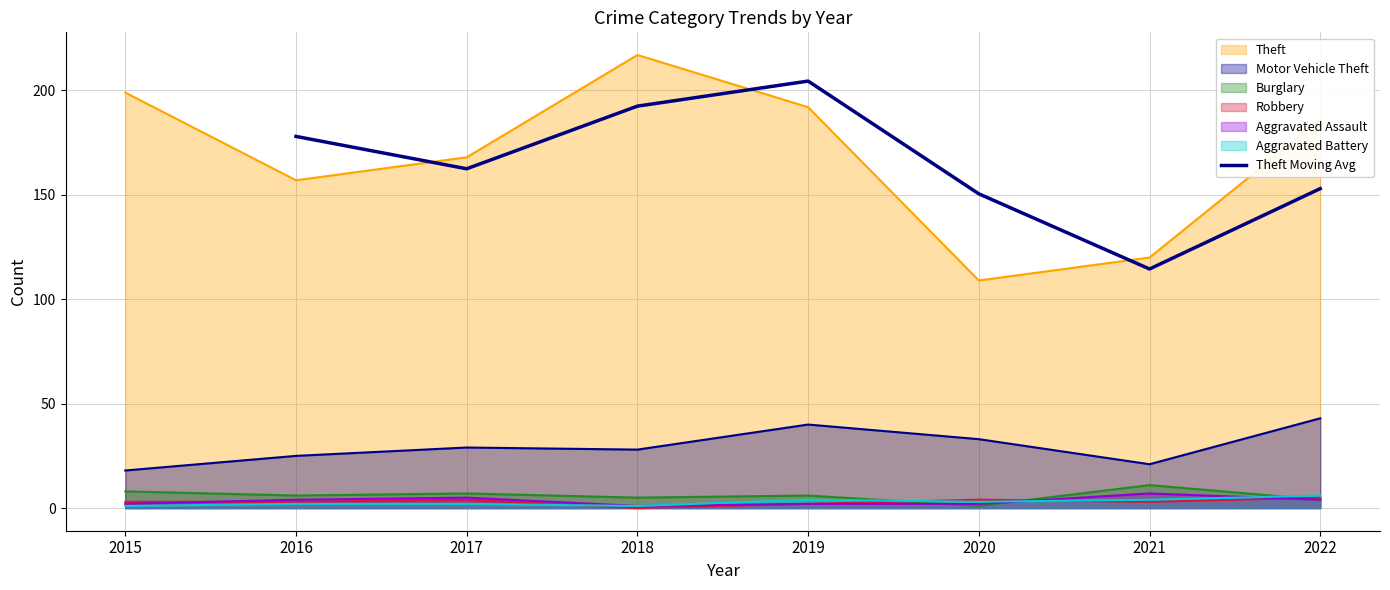

Which category has the lowest value in the Theft Moving Avg series?

2021